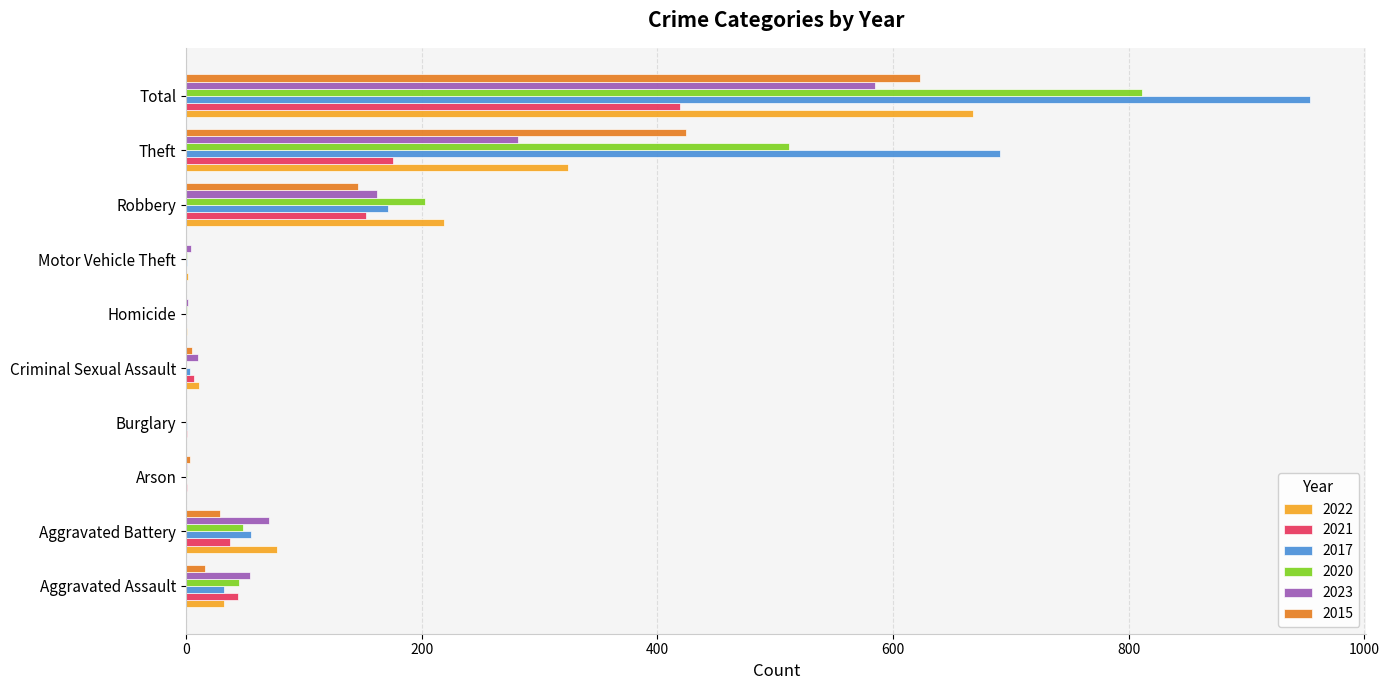

What is the greatest value displayed?

954